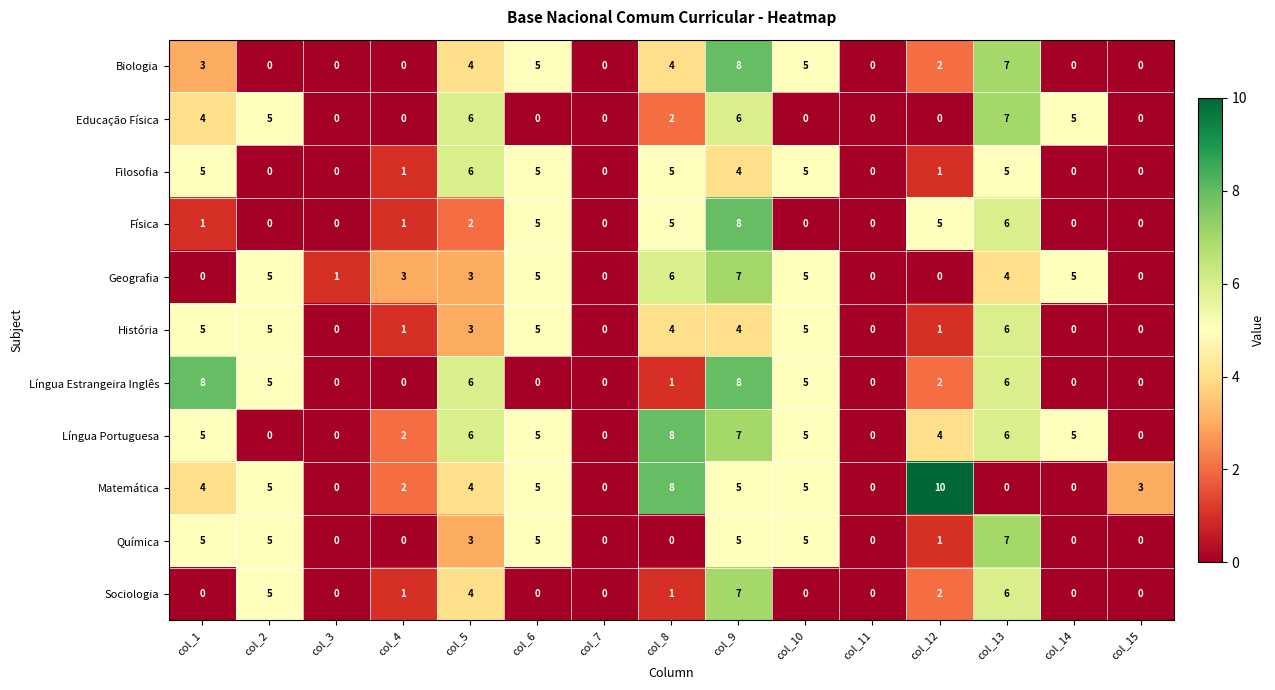

Which category has the highest value in the Biologia series?

col_9